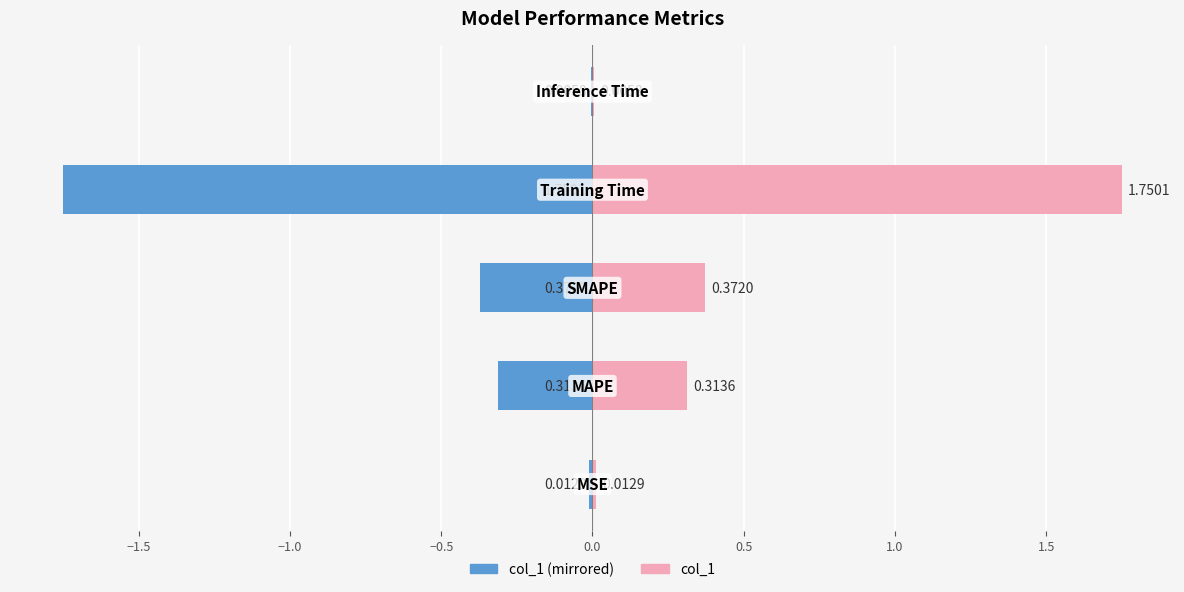

How many data points does each series have?

5